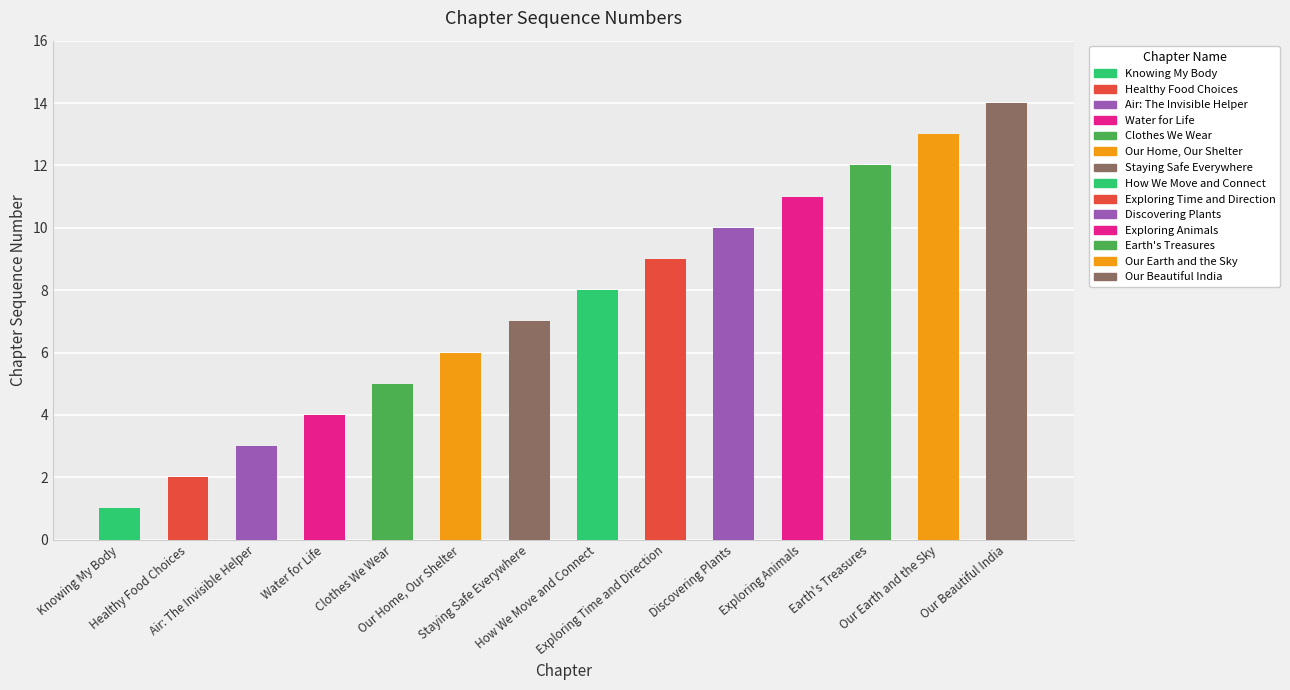

Rank the categories by value from lowest to highest.

Knowing My Body, Healthy Food Choices, Air: The Invisible Helper, Water for Life, Clothes We Wear, Our Home, Our Shelter, Staying Safe Everywhere, How We Move and Connect, Exploring Time and Direction, Discovering Plants, Exploring Animals, Earth's Treasures, Our Earth and the Sky, Our Beautiful India